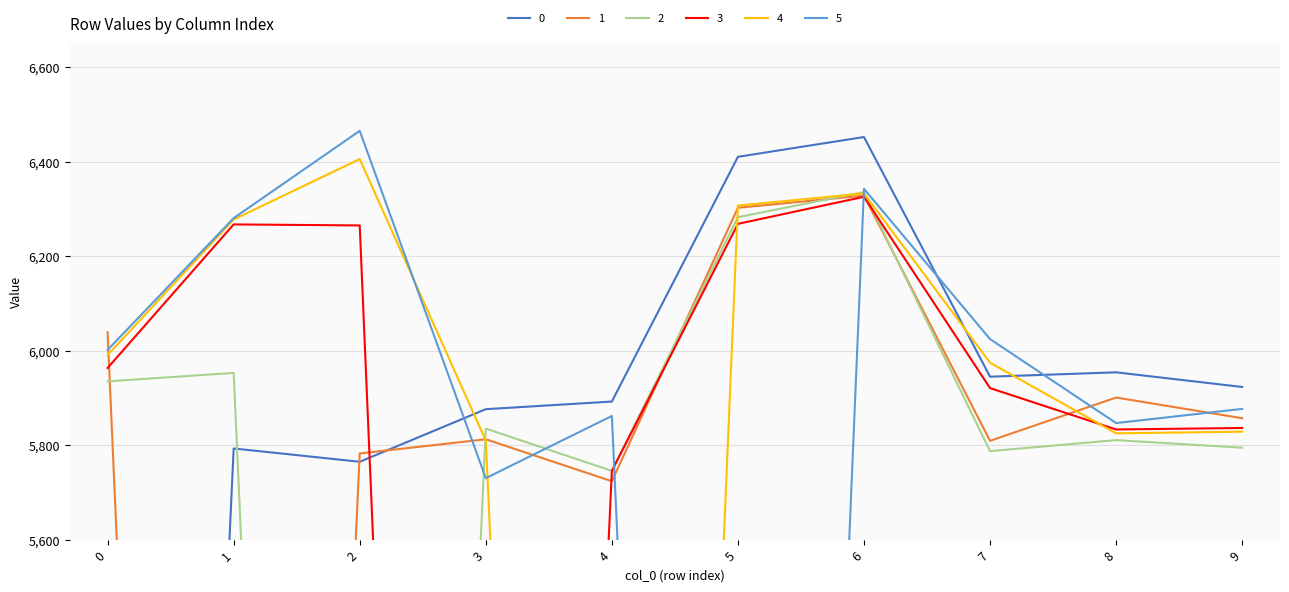

What is the highest value of the 3 series?

6325.4